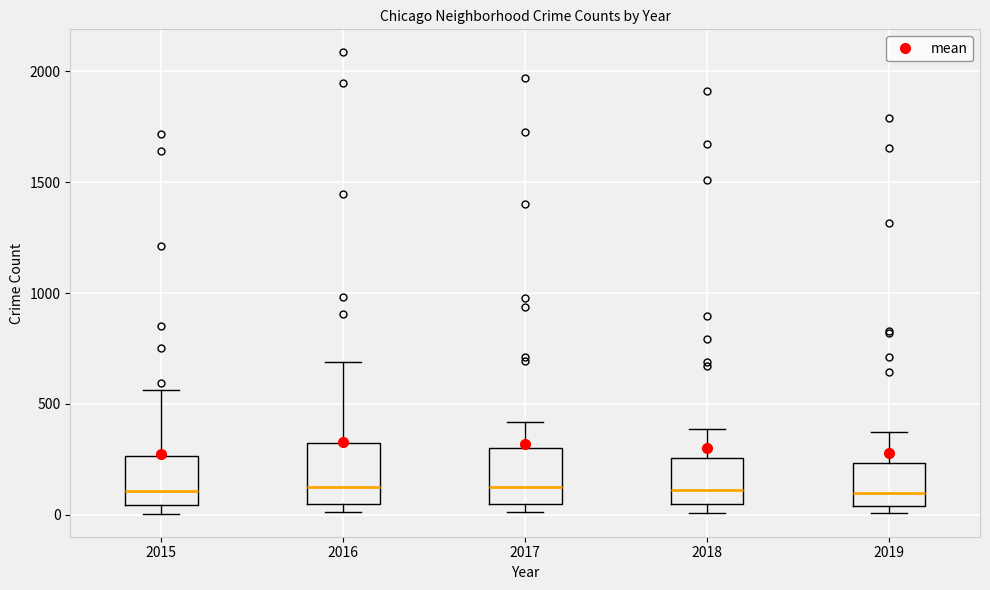

Where does the median line of the box at x = 2019 sit on the y-axis? The values are not printed on the chart, so give them approximately, as read against the axis.

100